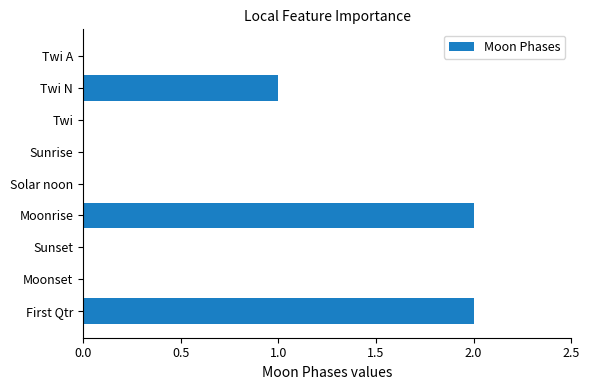

The value at Twi N is 1. True or false?

True